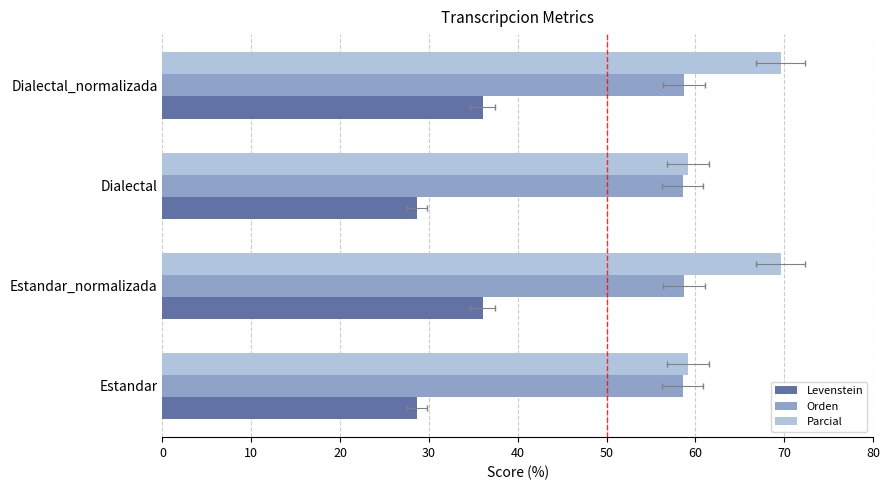

At how many categories does at least one series exceed 69?

2